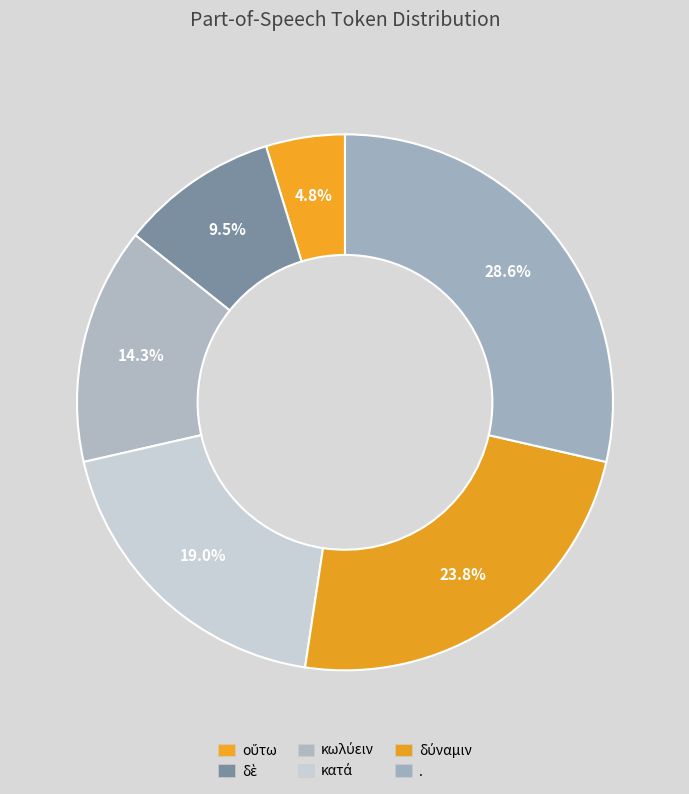

Count the number of slices in the pie.

6